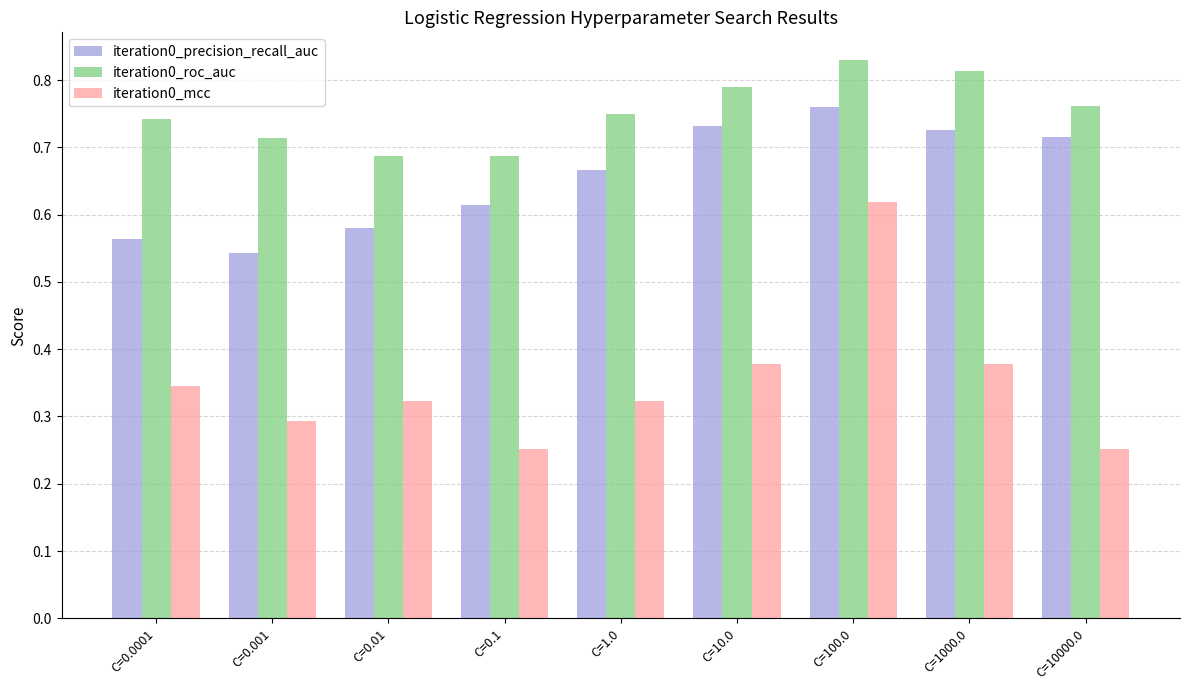

Is it true that iteration0_mcc equals 0.3 at C=0.1?

True